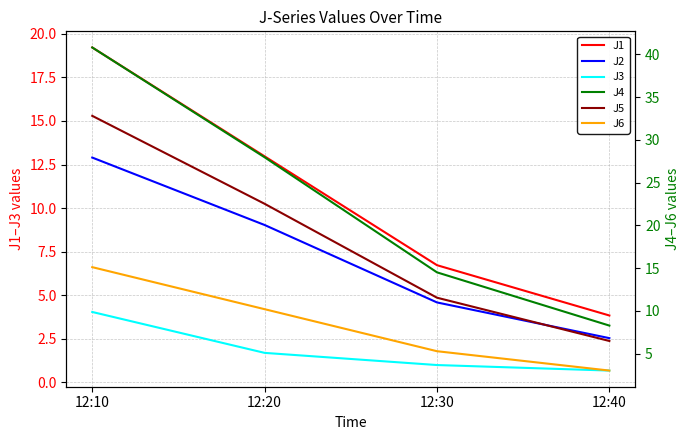

At which label does J2 reach its peak?

12:10